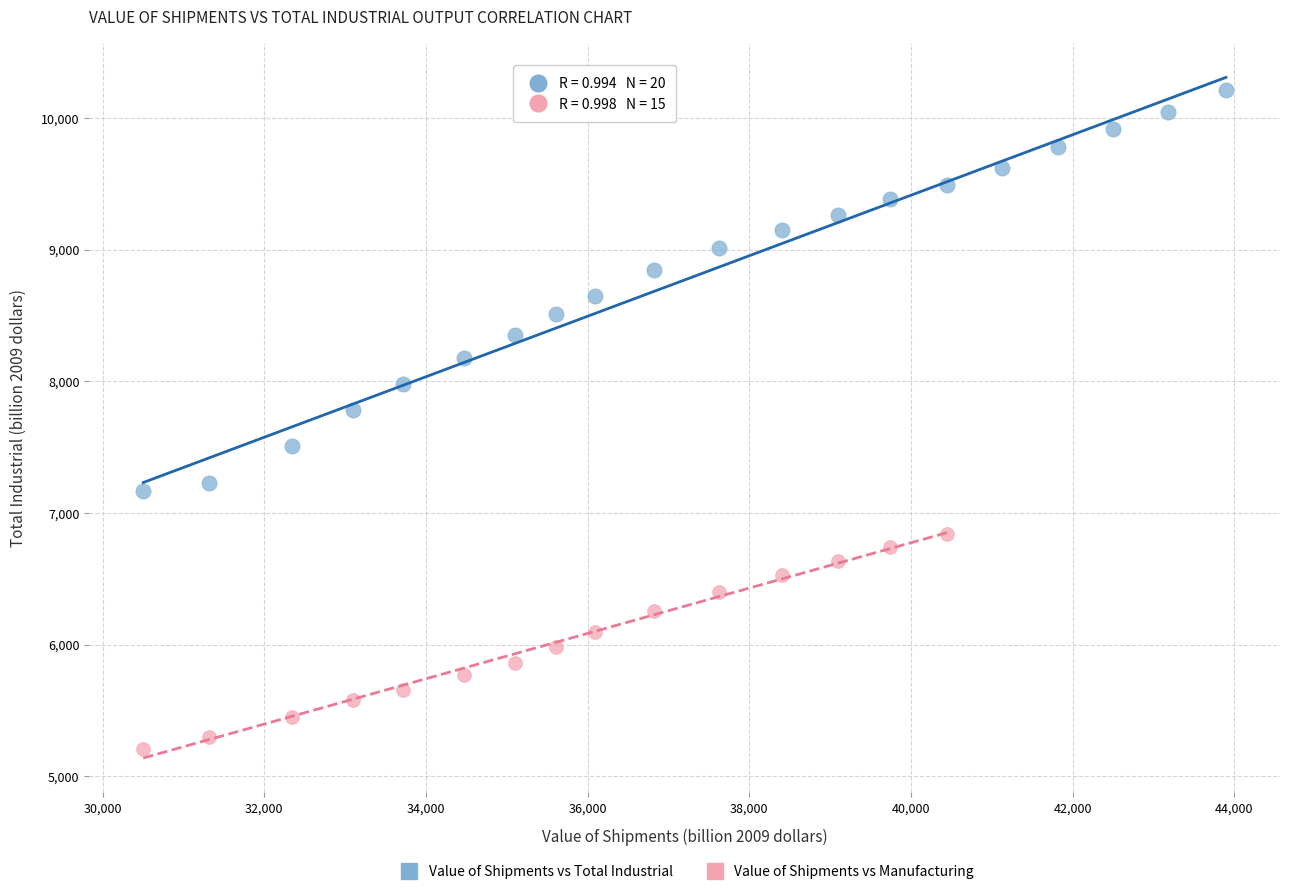

Which series contains the highest Y value?

Value of Shipments vs Total Industrial